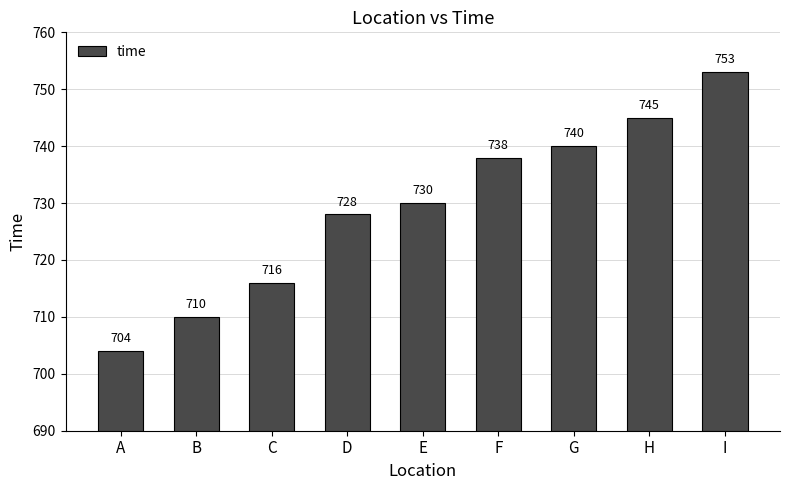

Reading right to left, what are all the values shown in this chart?

753	745	740	738	730	728	716	710	704